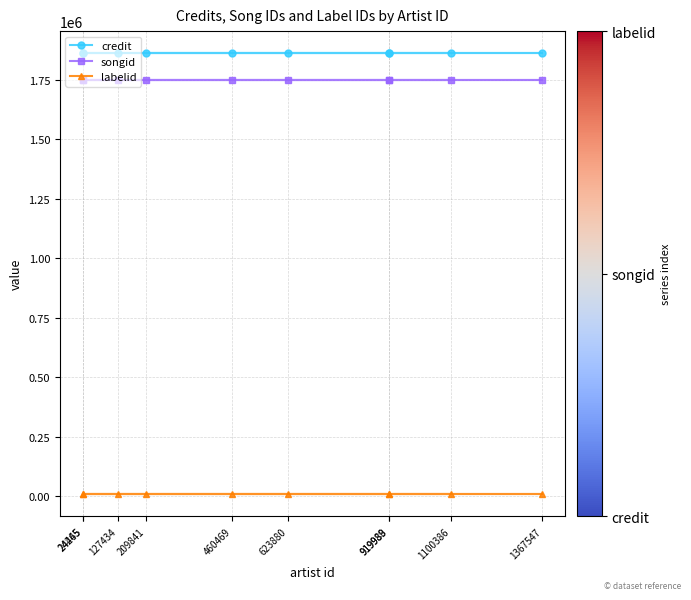

What is the highest value of the songid series?

1750843